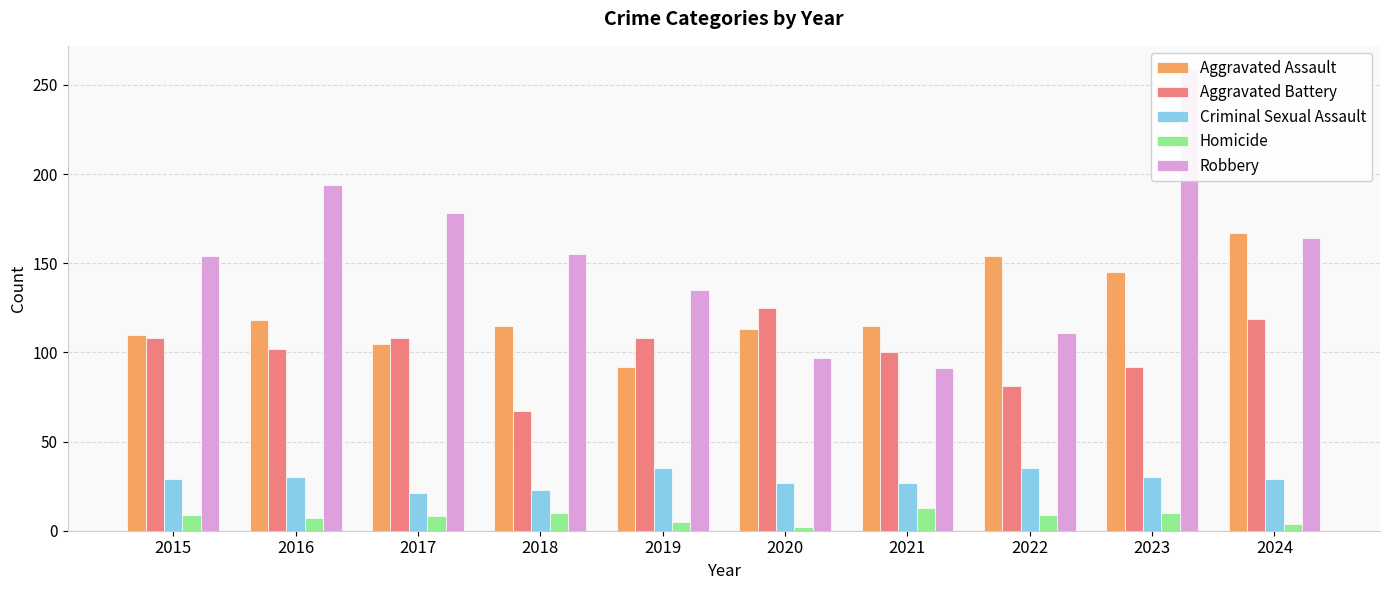

Reading left to right, list all the values displayed in this chart.

Aggravated Assault: 2015=110	2016=118	2017=105	2018=115	2019=92	2020=113	2021=115	2022=154	2023=145	2024=167
Aggravated Battery: 2015=108	2016=102	2017=108	2018=67	2019=108	2020=125	2021=100	2022=81	2023=92	2024=119
Criminal Sexual Assault: 2015=29	2016=30	2017=21	2018=23	2019=35	2020=27	2021=27	2022=35	2023=30	2024=29
Homicide: 2015=9	2016=7	2017=8	2018=10	2019=5	2020=2	2021=13	2022=9	2023=10	2024=4
Robbery: 2015=154	2016=194	2017=178	2018=155	2019=135	2020=97	2021=91	2022=111	2023=259	2024=164